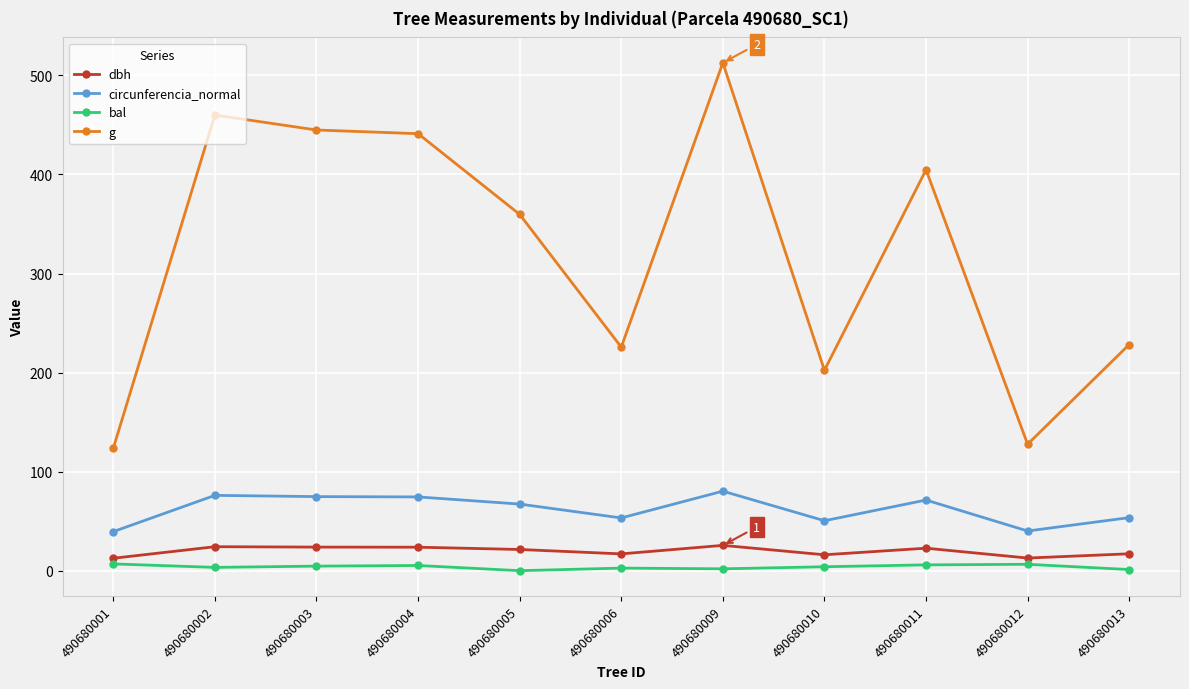

What is the highest value of the circunferencia_normal series?

80.3